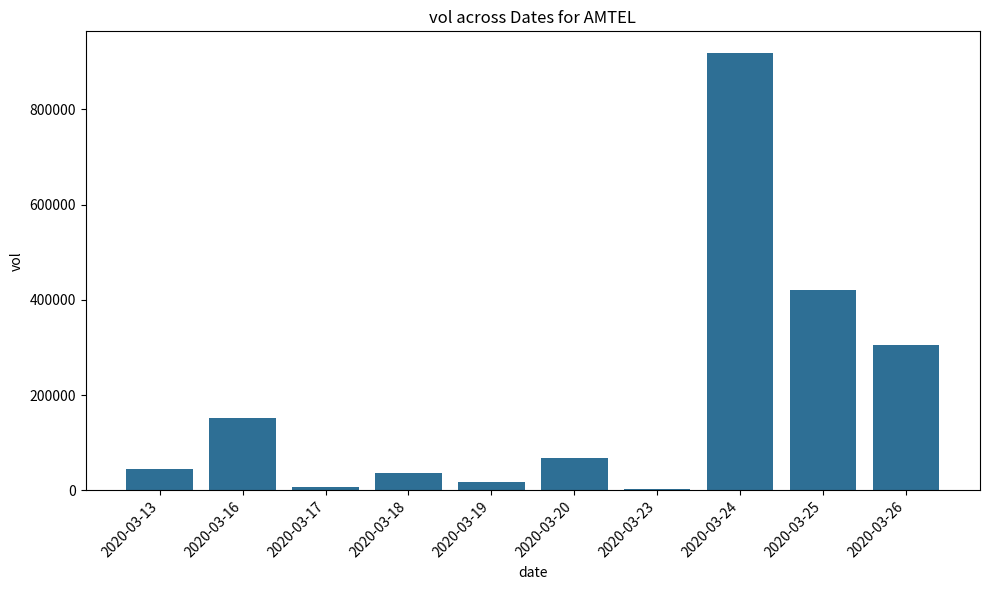

How many data points does each series have?

10